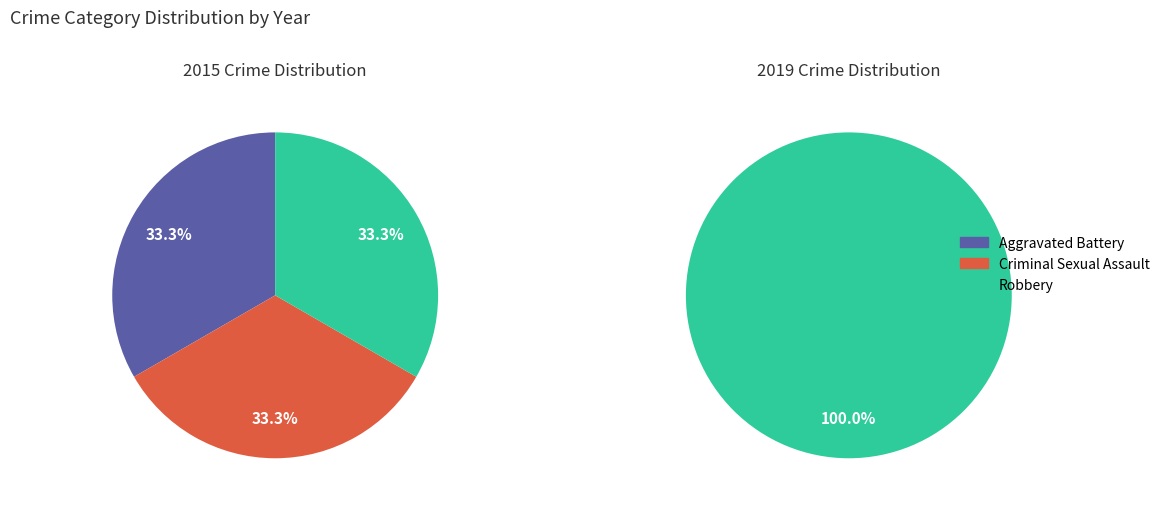

Count the number of slices in the pie.

3